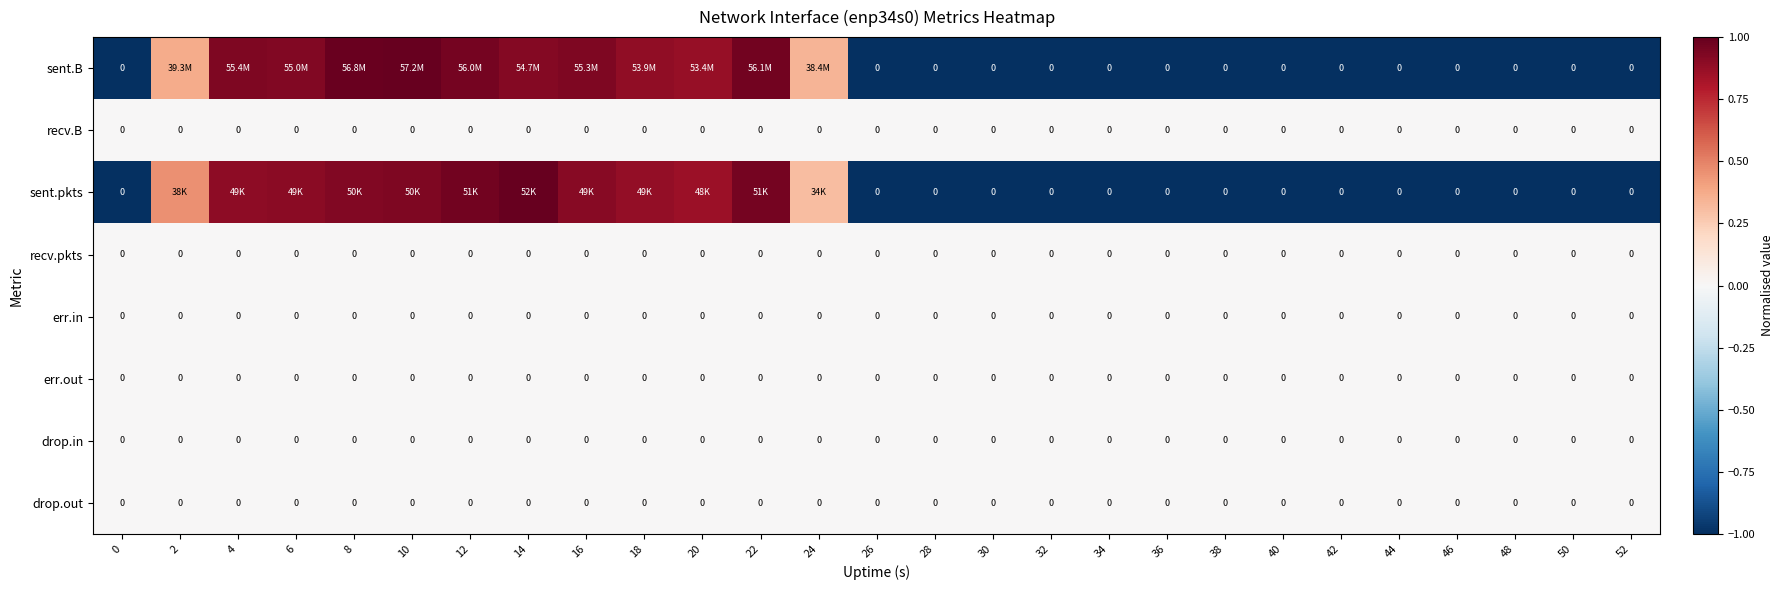

What is the difference between the maximum and minimum values in the sent.pkts series?

2.0